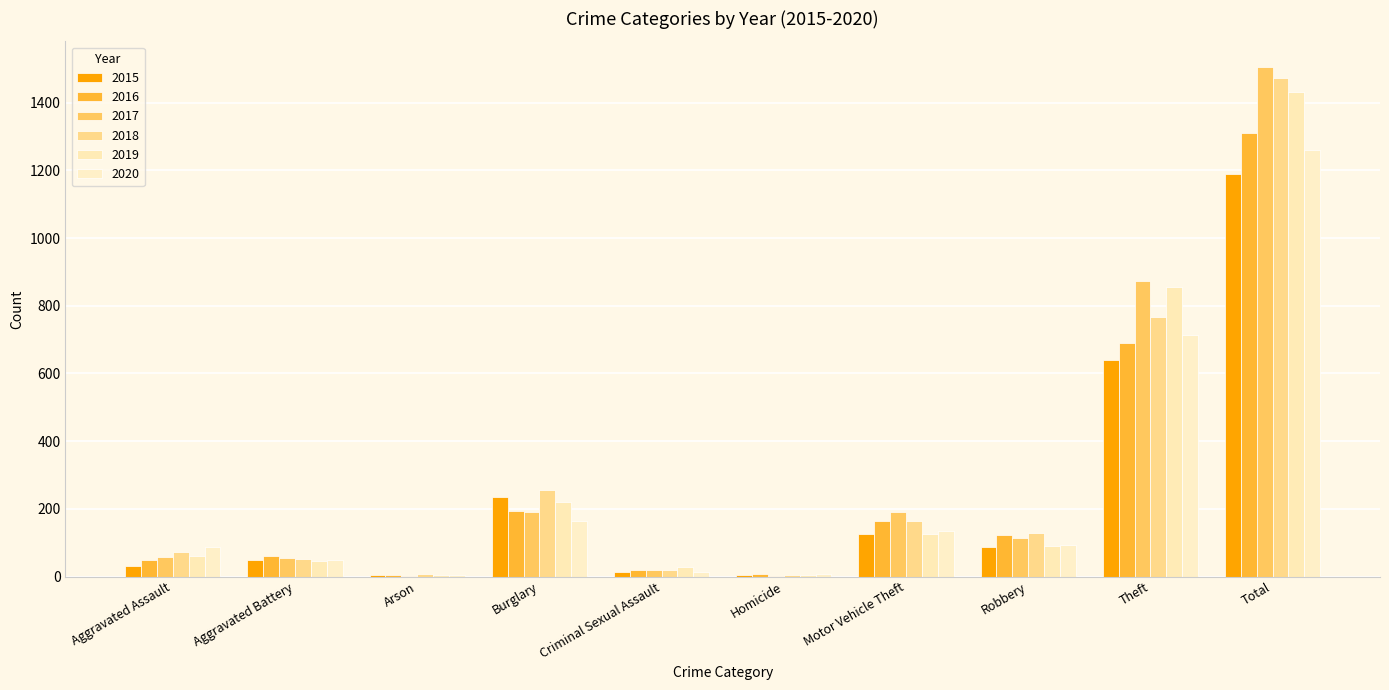

How many distinct data groups are displayed?

6